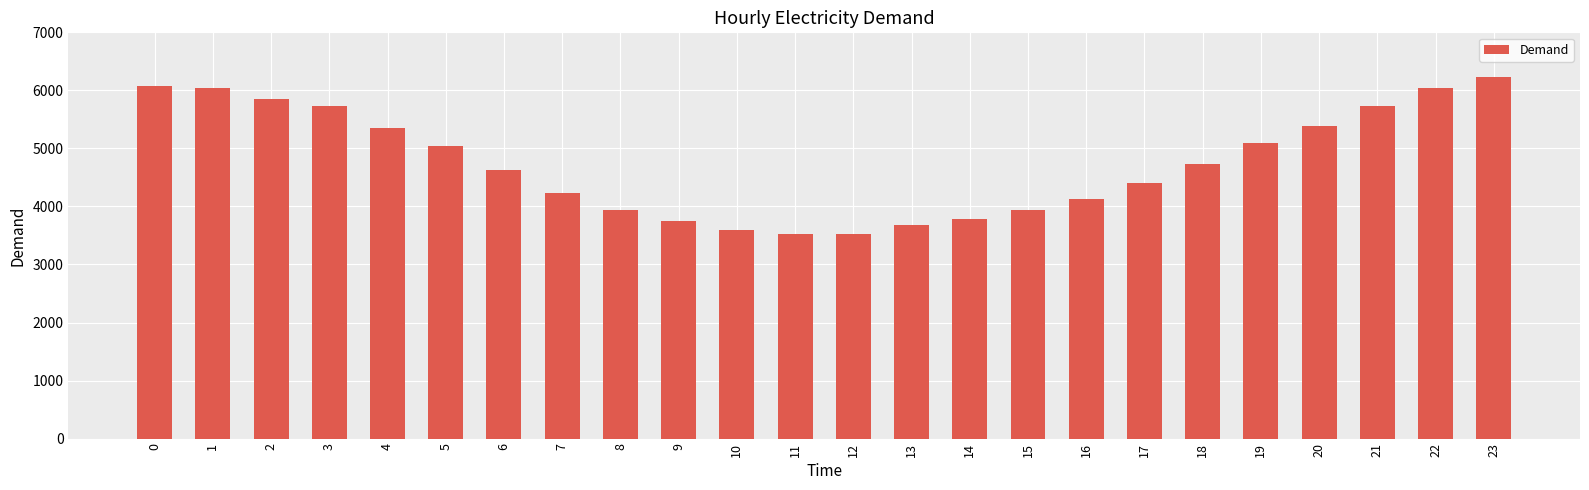

What is the minimum value shown in the chart?

3518